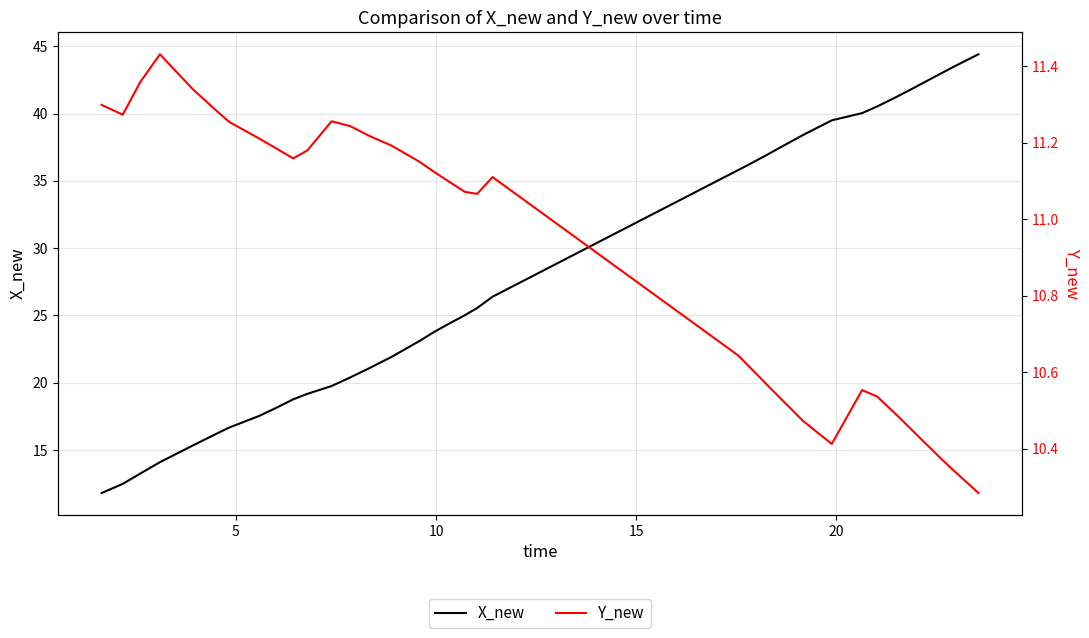

What is the minimum value for X_new?

11.8